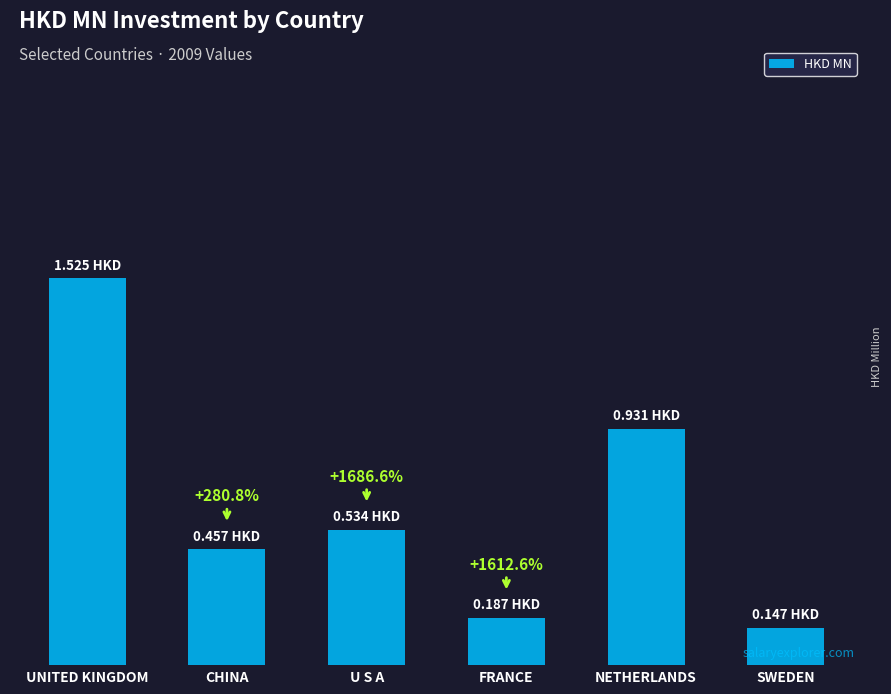

At which label is the value closest to 0?

SWEDEN